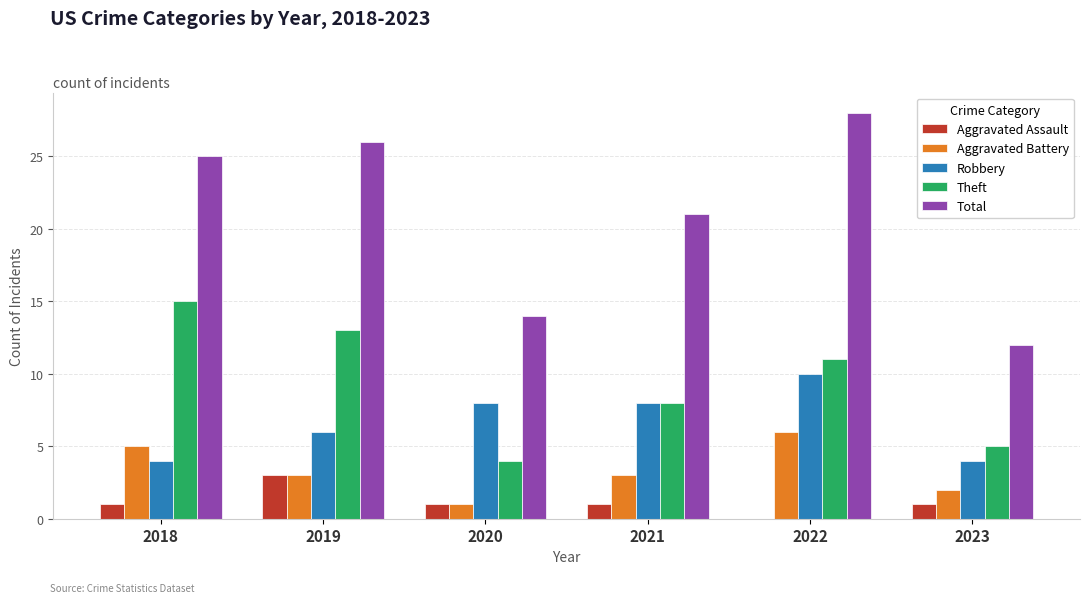

At which label does Aggravated Assault reach its peak?

2019